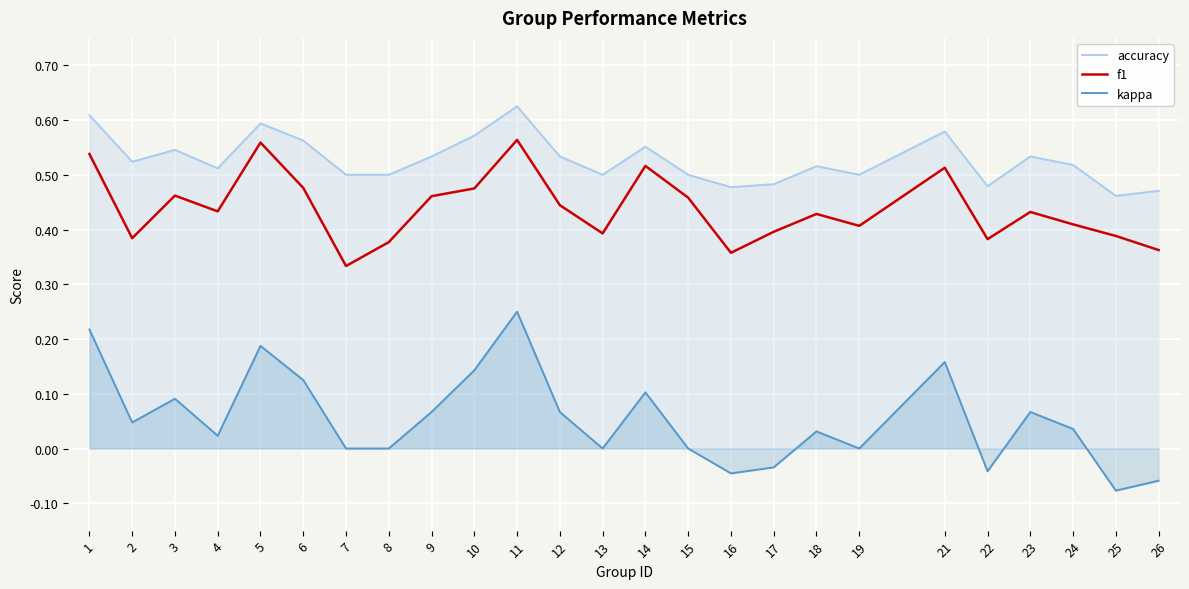

What is the difference between the second highest and minimum values in the accuracy series?

0.1